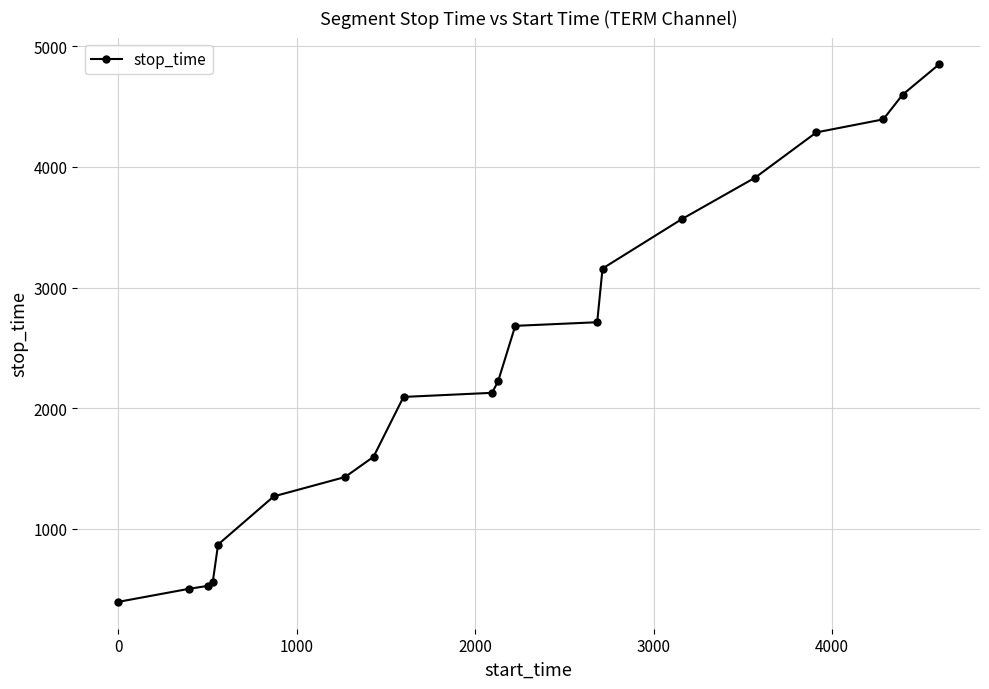

True or false: there are more than 2 points higher than both neighbors.

False